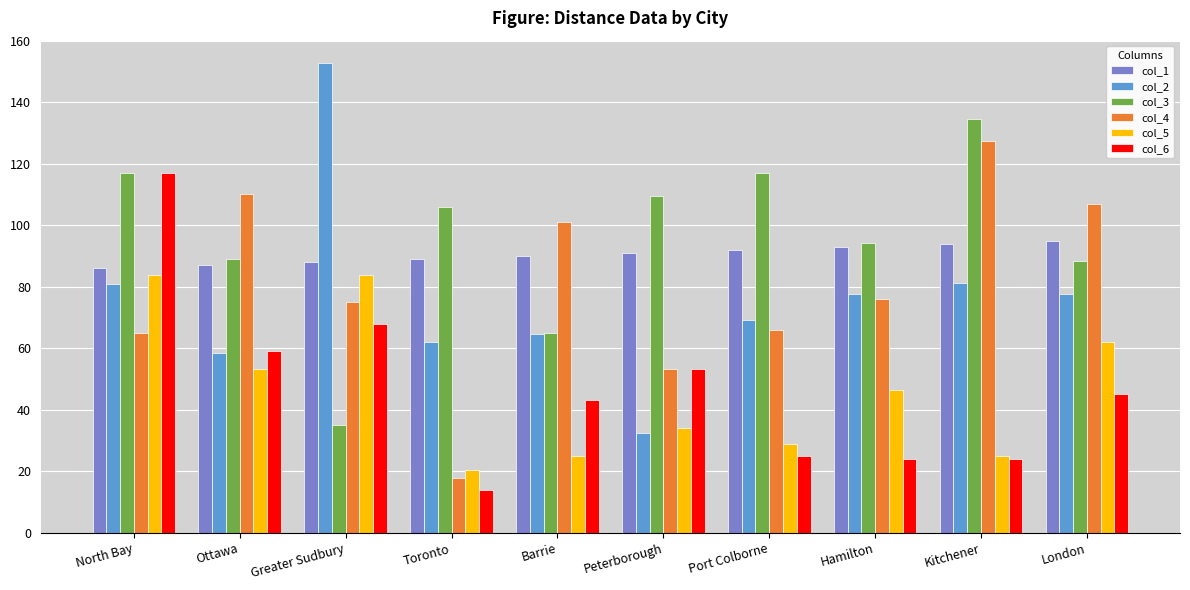

What is the average value of the col_5 series?

46.2